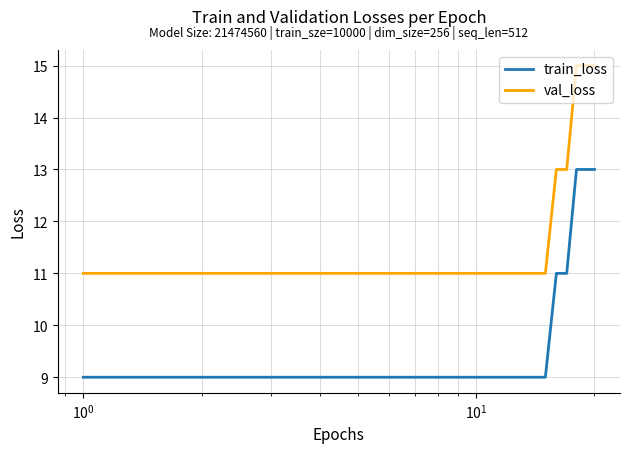

What are all the series names shown in the legend?

train_loss, val_loss